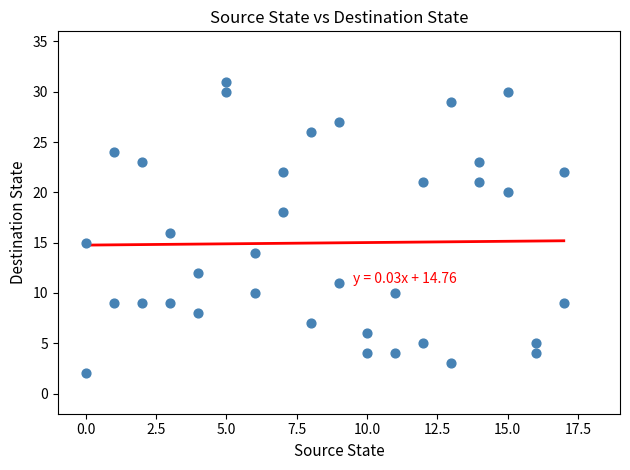

What is the range of Y values (max minus min)?

29